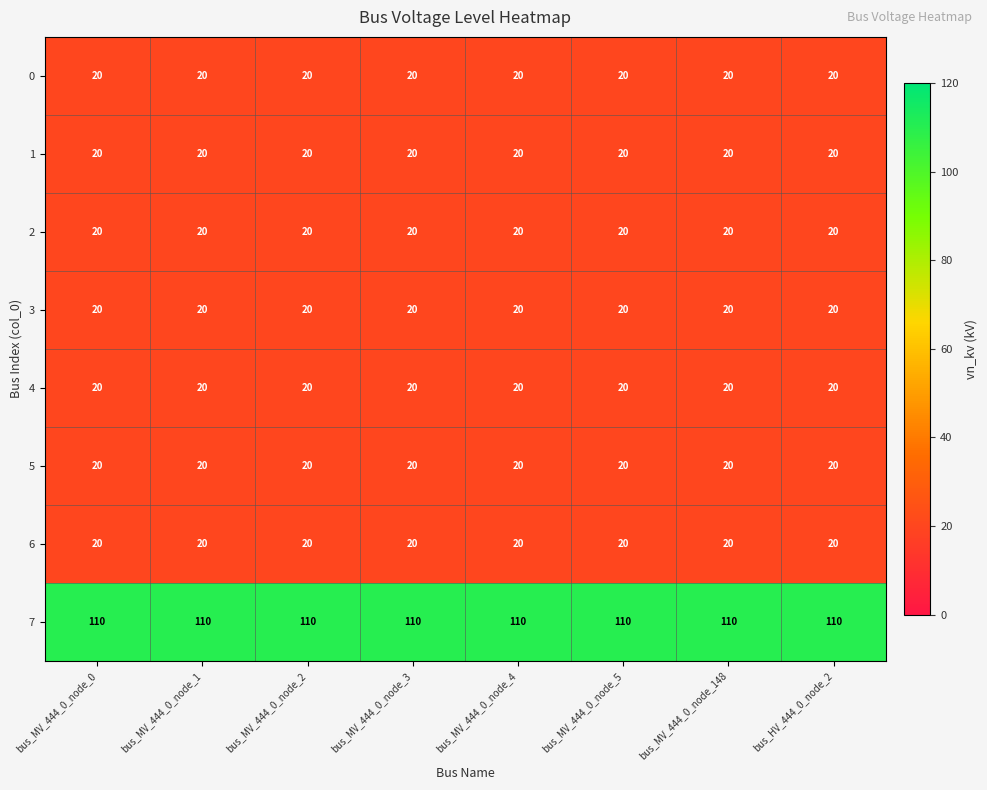

The 6 series shows 20 at bus_MV_444_0_node_2. True or false?

True